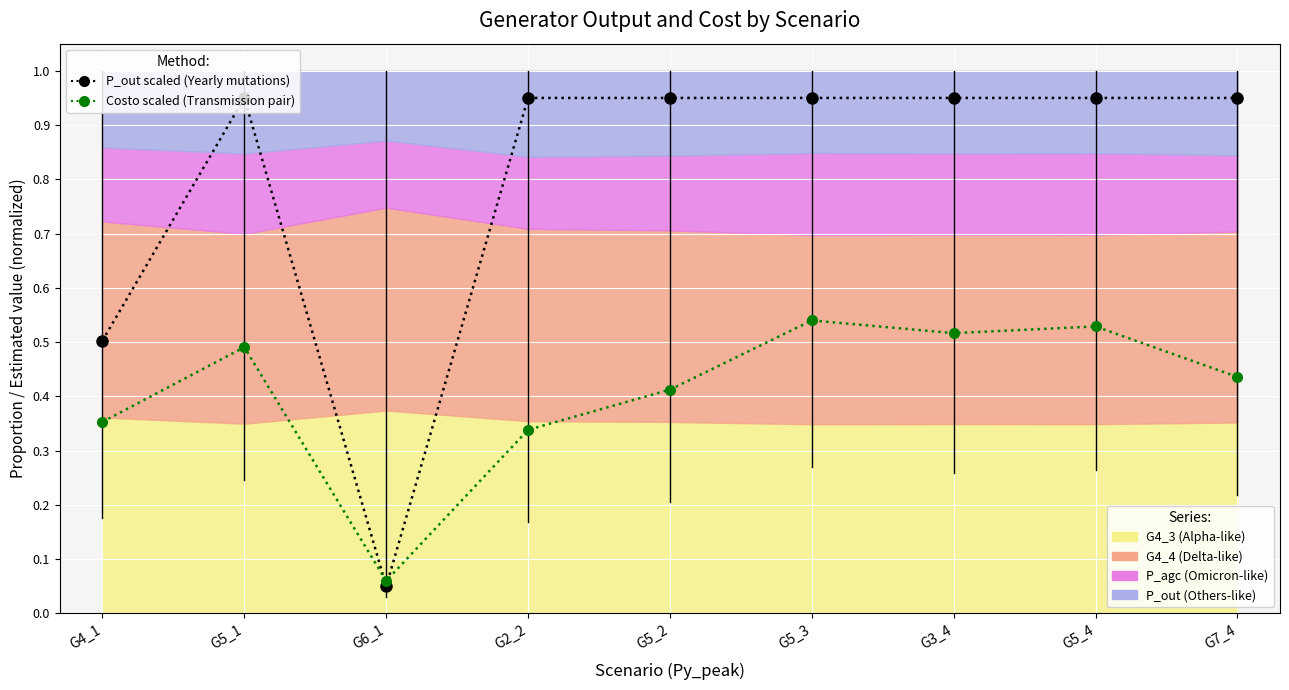

List the labels in order of P_out scaled (Yearly mutations) value, largest first.

G5_2, G2_2, G7_4, G5_4, G5_3, G5_1, G3_4, G4_1, G6_1